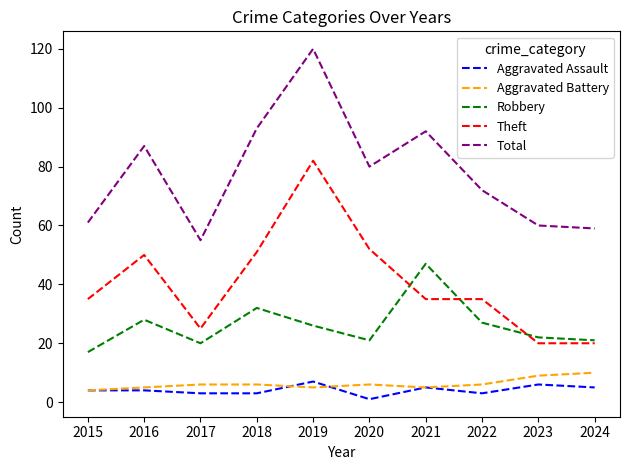

What is the difference between the highest and lowest values at 2021?

87